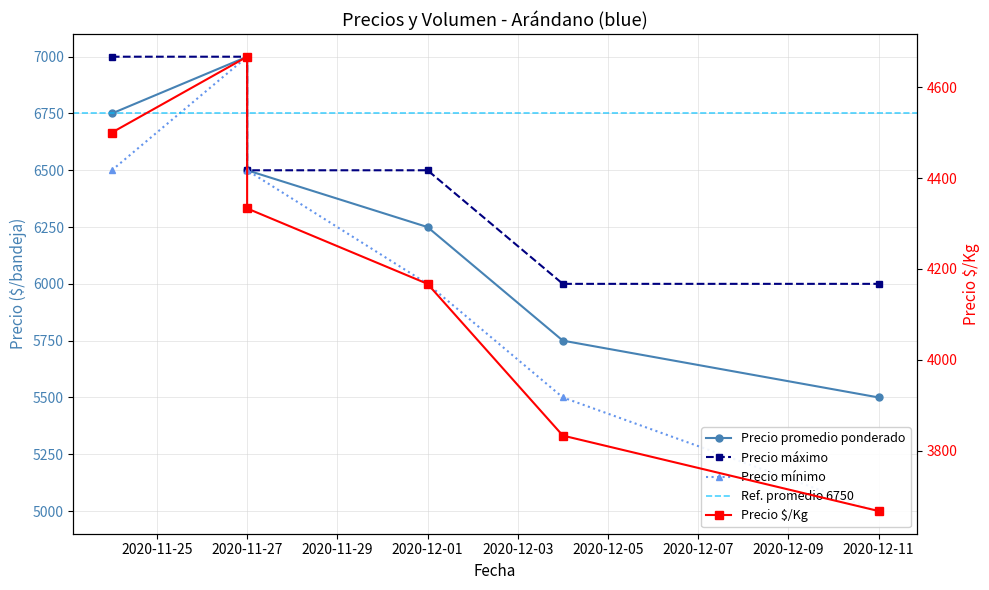

Which has a higher value, 2020-11-24 or 2020-12-04?

2020-11-24